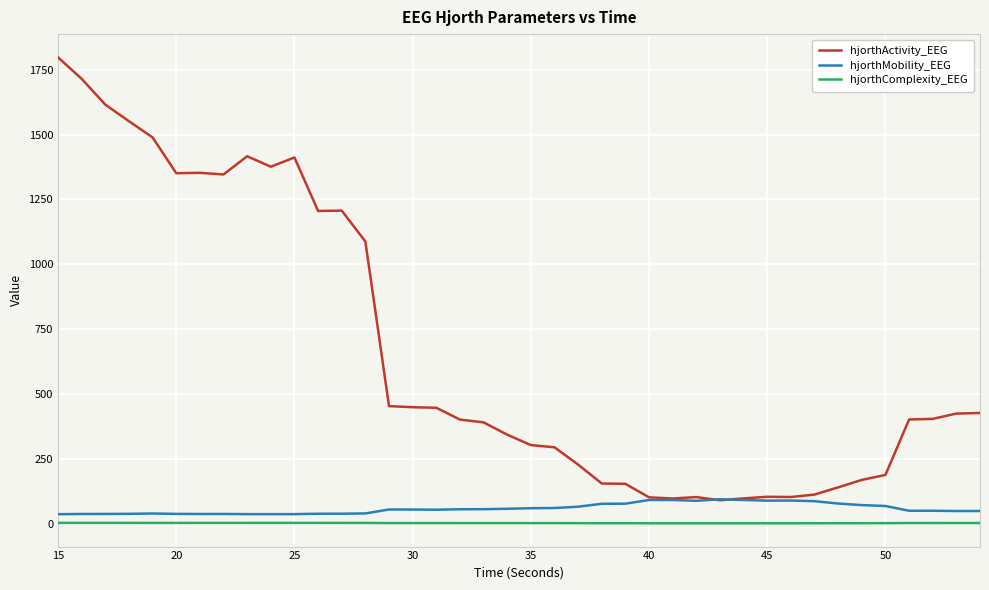

Which series has the largest total across all categories?

hjorthActivity_EEG